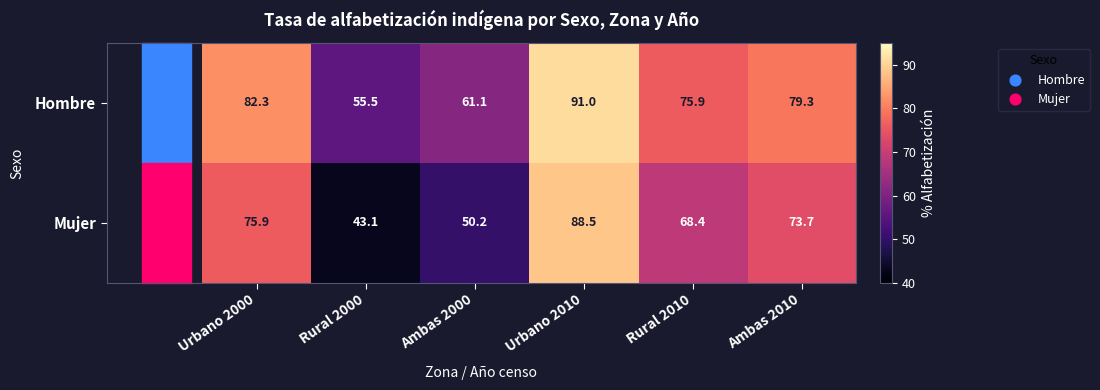

What is the difference between the highest and lowest values at Ambas 2010?

5.6